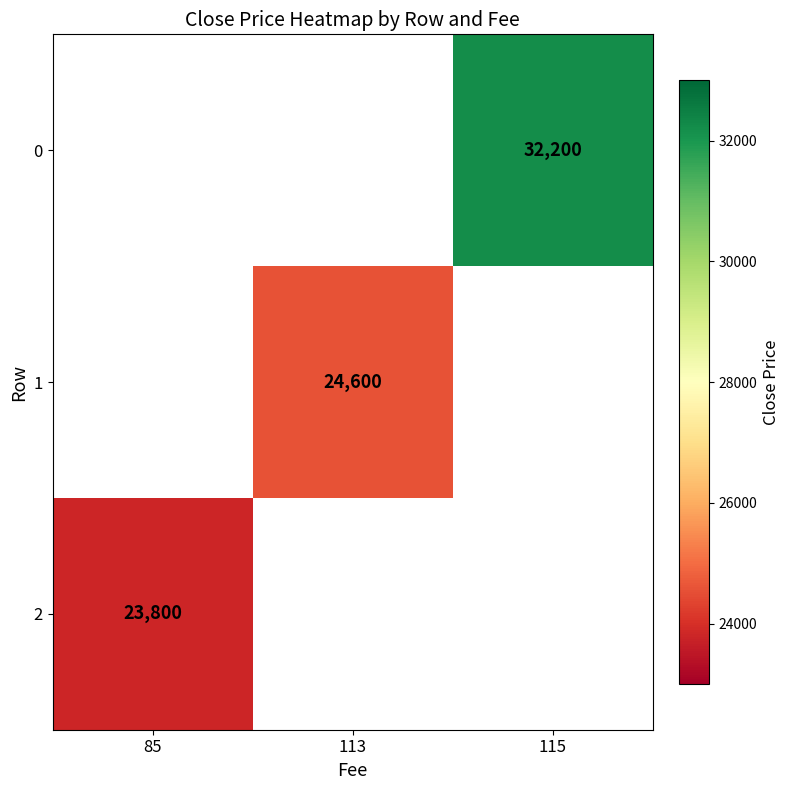

The value of 2 at 85 is 33466. True or false?

False